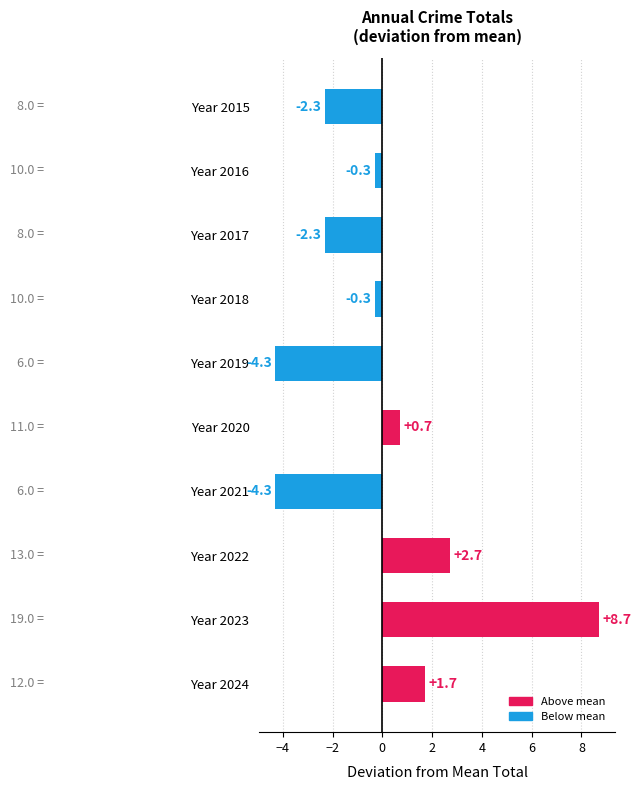

True or false: the data shows 4.7 at Year 2022.

False